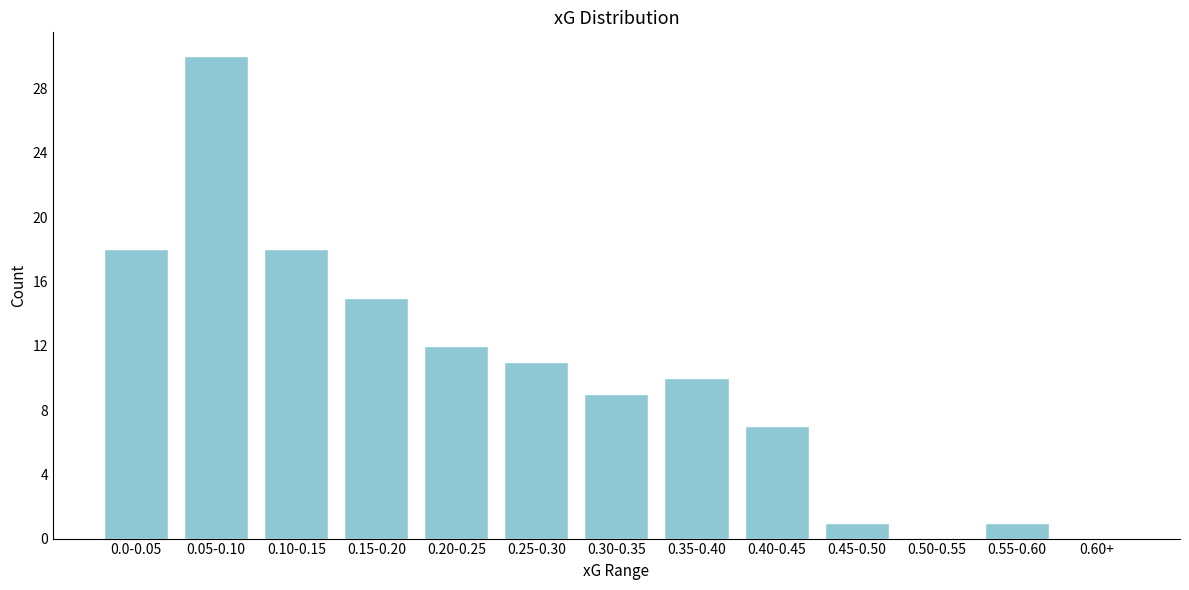

Reading right to left, list all the values displayed in this chart.

0.60+=0	0.55-0.60=1	0.50-0.55=0	0.45-0.50=1	0.40-0.45=7	0.35-0.40=10	0.30-0.35=9	0.25-0.30=11	0.20-0.25=12	0.15-0.20=15	0.10-0.15=18	0.05-0.10=30	0.0-0.05=18